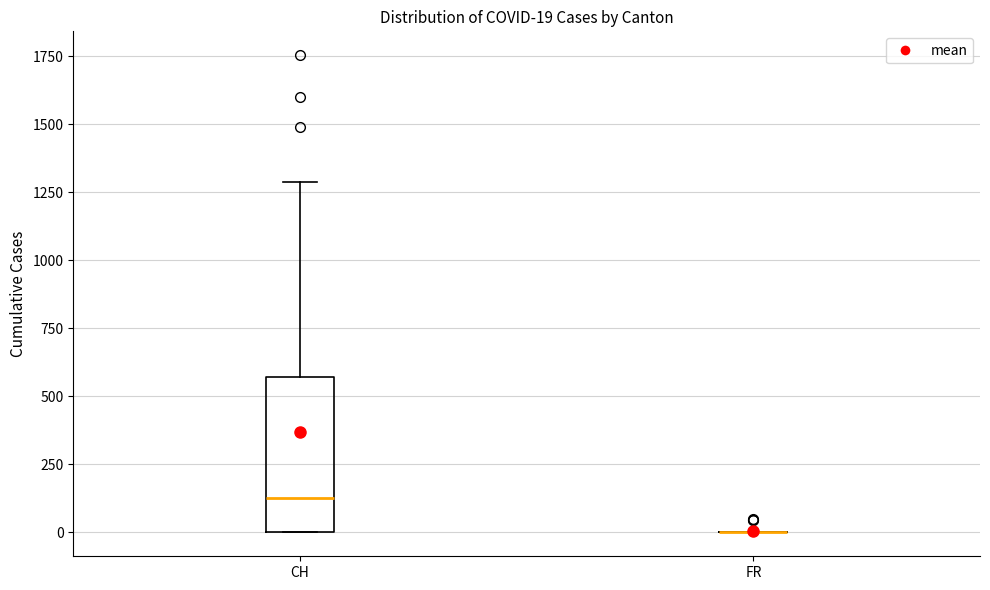

Which box is the tallest, from its lower edge to its upper edge?

CH